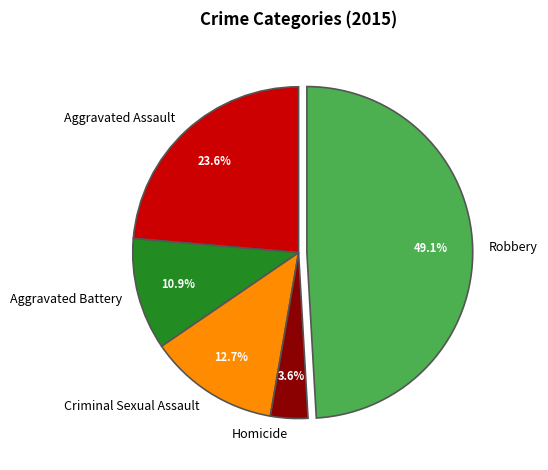

Rank the categories by value from highest to lowest.

Robbery, Aggravated Assault, Criminal Sexual Assault, Aggravated Battery, Homicide